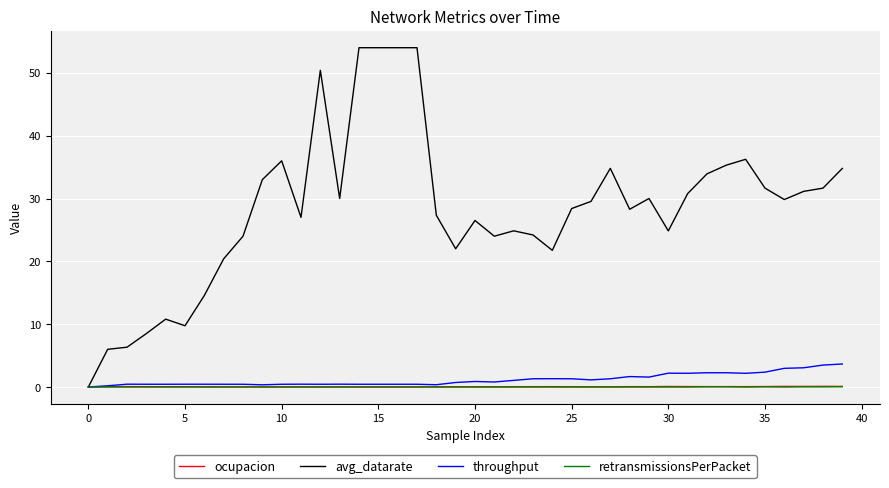

What is the maximum value shown in the chart?

54.0